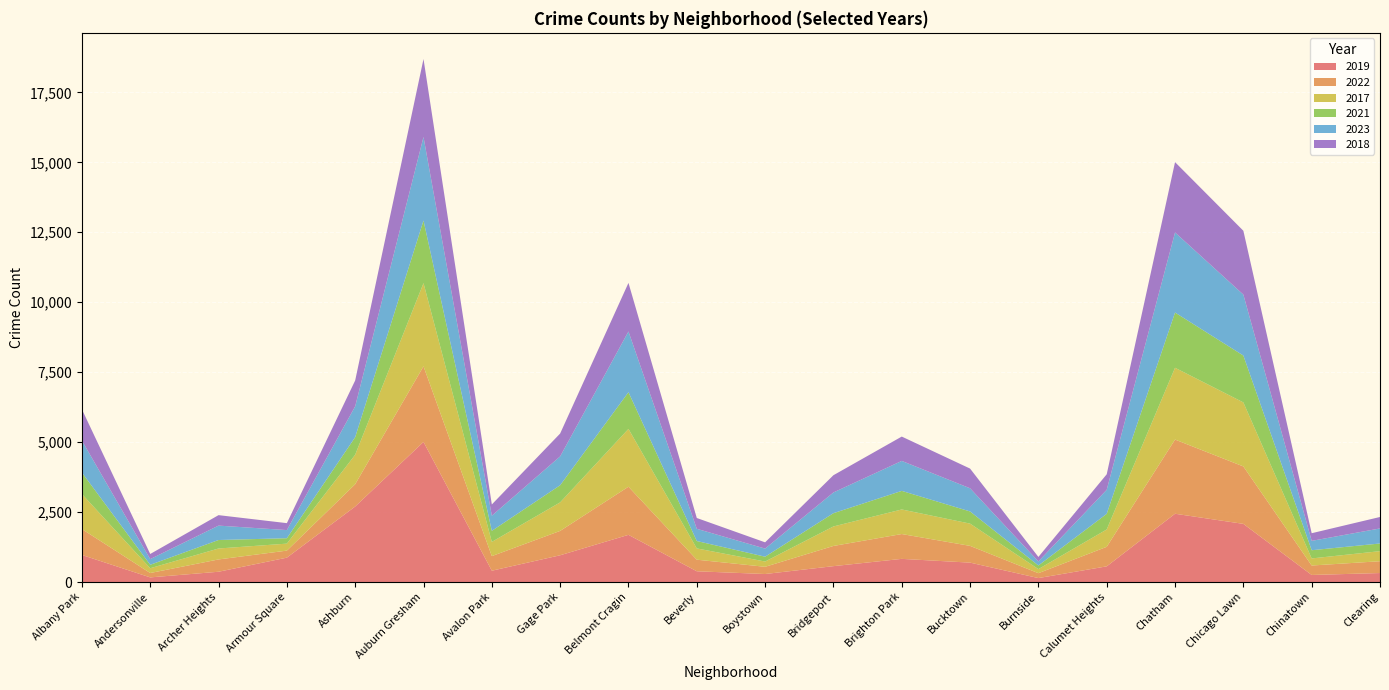

Reading right to left, extract all data points from this chart.

2019: Clearing=322	Chinatown=253	Chicago Lawn=2079	Chatham=2441	Calumet Heights=561	Burnside=142	Bucktown=694	Brighton Park=828	Bridgeport=568	Boystown=287	Beverly=385	Belmont Cragin=1687	Gage Park=957	Avalon Park=405	Auburn Gresham=5008	Ashburn=2700	Armour Square=872	Archer Heights=368	Andersonville=166	Albany Park=968
2022: Clearing=422	Chinatown=338	Chicago Lawn=2053	Chatham=2651	Calumet Heights=698	Burnside=175	Bucktown=599	Brighton Park=888	Bridgeport=722	Boystown=258	Beverly=414	Belmont Cragin=1720	Gage Park=871	Avalon Park=522	Auburn Gresham=2702	Ashburn=797	Armour Square=251	Archer Heights=440	Andersonville=157	Albany Park=926
2017: Clearing=360	Chinatown=253	Chicago Lawn=2288	Chatham=2566	Calumet Heights=620	Burnside=145	Bucktown=795	Brighton Park=878	Bridgeport=697	Boystown=188	Beverly=403	Belmont Cragin=2066	Gage Park=1019	Avalon Park=508	Auburn Gresham=2973	Ashburn=1053	Armour Square=250	Archer Heights=391	Andersonville=171	Albany Park=1252
2021: Clearing=274	Chinatown=293	Chicago Lawn=1675	Chatham=1974	Calumet Heights=559	Burnside=130	Bucktown=435	Brighton Park=664	Bridgeport=474	Boystown=173	Beverly=264	Belmont Cragin=1312	Gage Park=613	Avalon Park=395	Auburn Gresham=2237	Ashburn=629	Armour Square=193	Archer Heights=303	Andersonville=123	Albany Park=767
2023: Clearing=538	Chinatown=335	Chicago Lawn=2178	Chatham=2862	Calumet Heights=859	Burnside=145	Bucktown=828	Brighton Park=1071	Bridgeport=741	Boystown=289	Beverly=437	Belmont Cragin=2170	Gage Park=1031	Avalon Park=541	Auburn Gresham=2986	Ashburn=1102	Armour Square=291	Archer Heights=515	Andersonville=202	Albany Park=1143
2018: Clearing=409	Chinatown=273	Chicago Lawn=2281	Chatham=2513	Calumet Heights=554	Burnside=160	Bucktown=704	Brighton Park=870	Bridgeport=616	Boystown=224	Beverly=386	Belmont Cragin=1736	Gage Park=817	Avalon Park=401	Auburn Gresham=2787	Ashburn=924	Armour Square=248	Archer Heights=374	Andersonville=184	Albany Park=1117